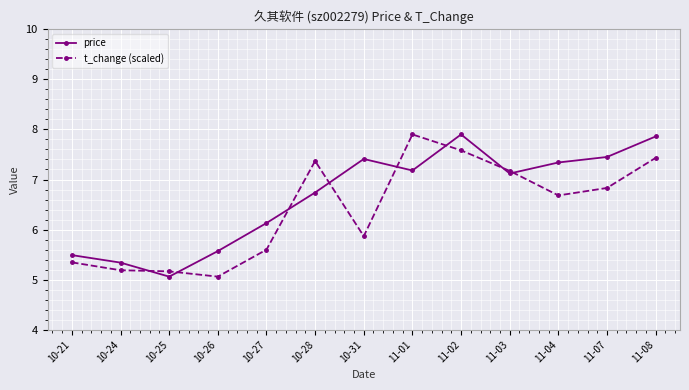

Which series changed the most between 10-27 and 11-03?

t_change (scaled)